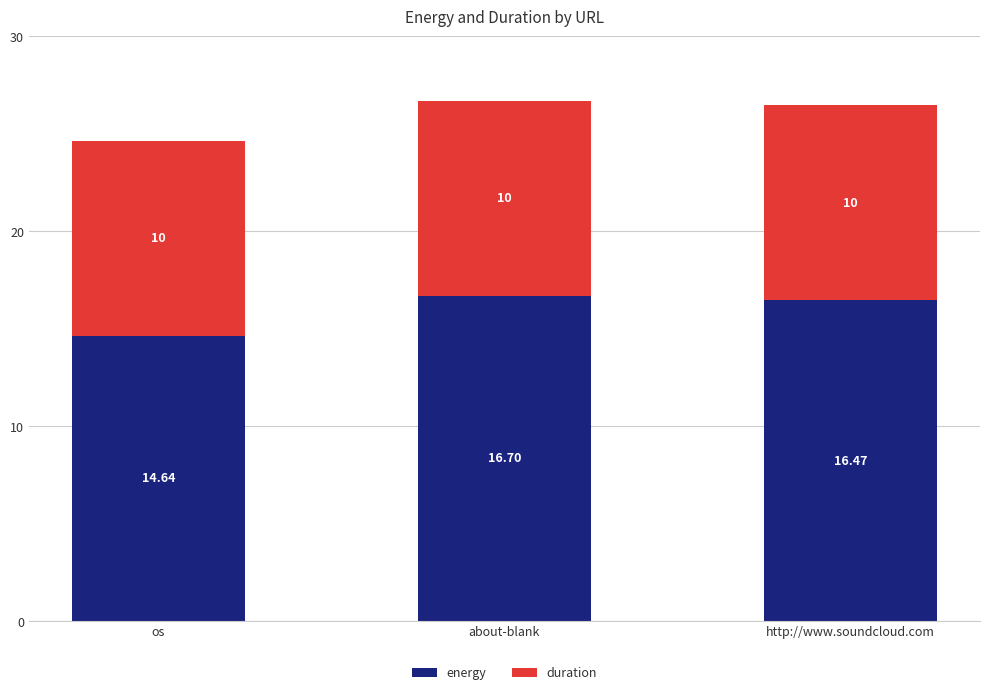

What is the difference between the energy values at os and http://www.soundcloud.com?

1.8